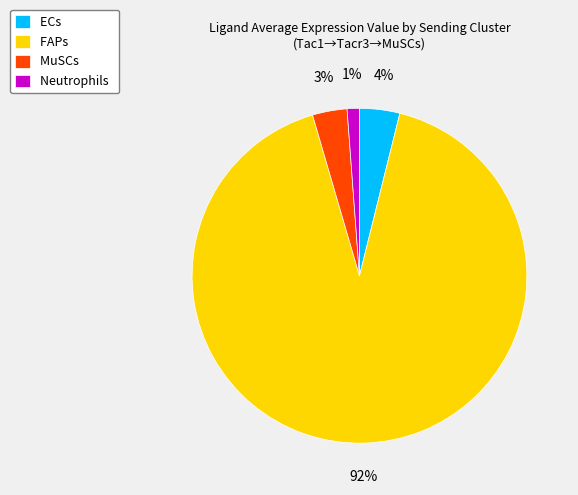

Does Neutrophils account for over 50% of the chart?

No